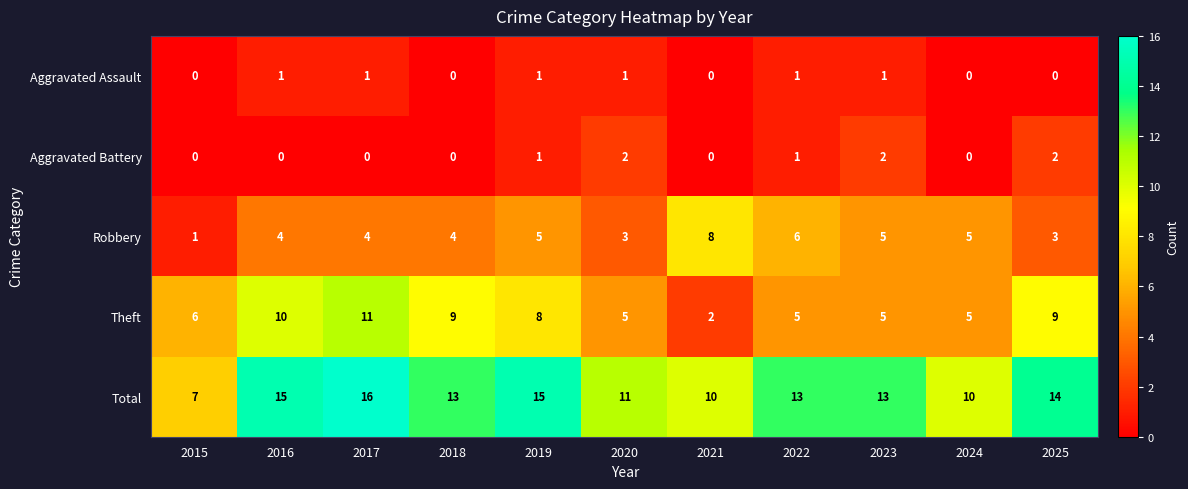

What is the sum of the Total values at 2017 and 2021?

26